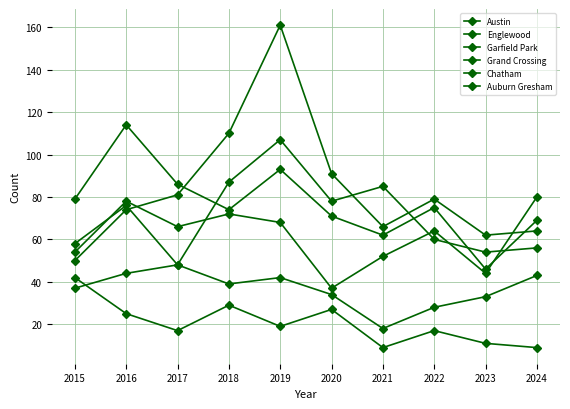

Which series has the largest total across all categories?

Garfield Park